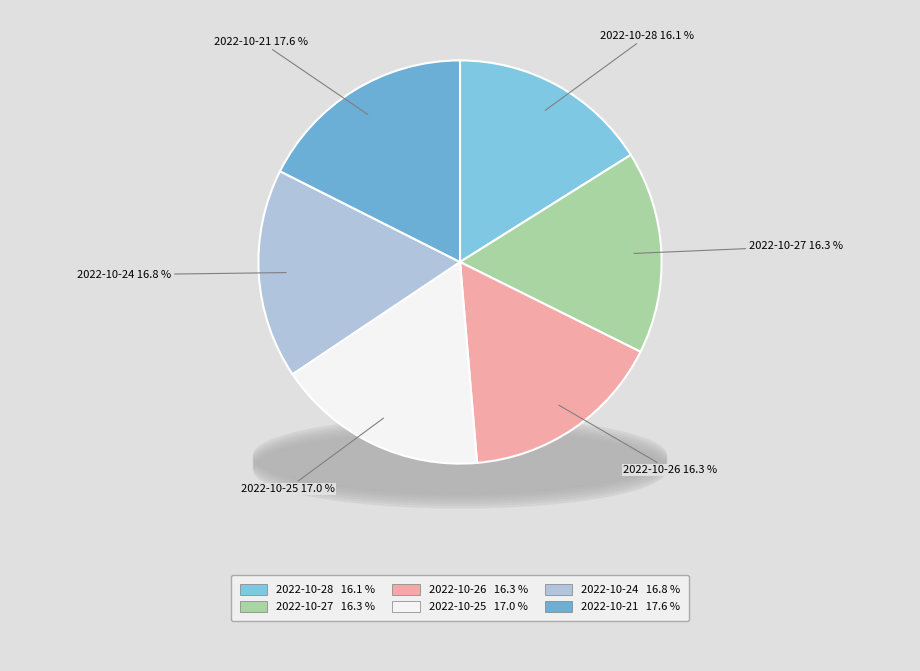

To the nearest percent, what percentage of the pie is 2022-10-26
998266?

16%